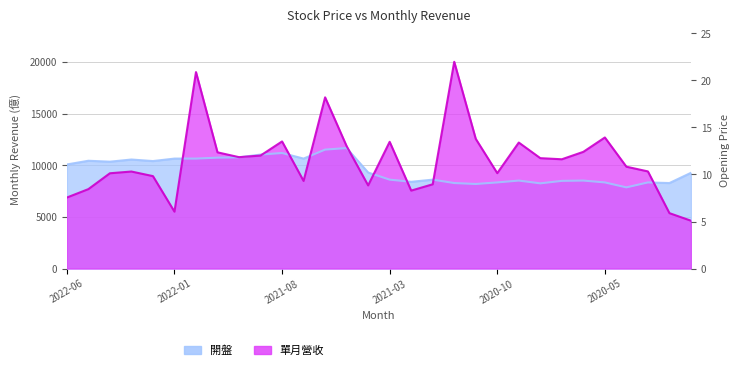

At which category does 開盤 reach its first local peak?

2022-05